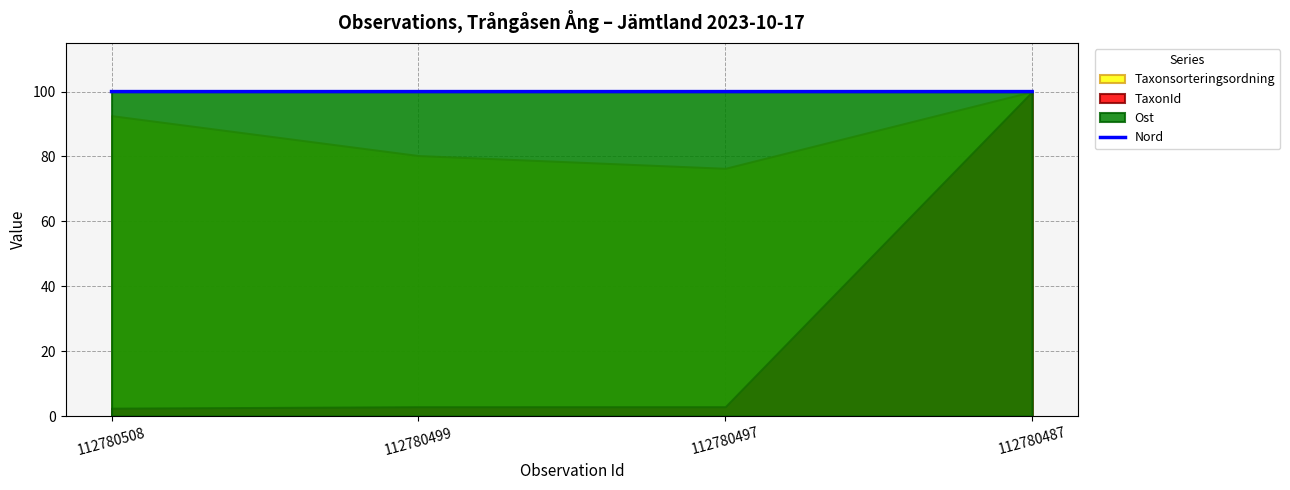

What is the sum of all values?

400.0